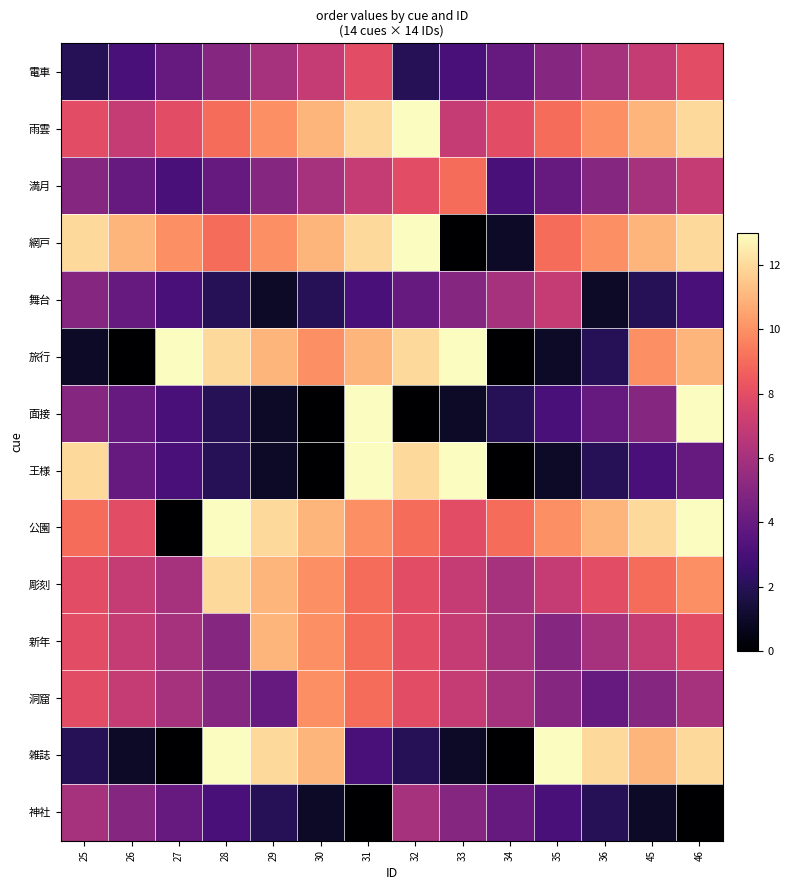

Reading left to right, transcribe all the data shown in this chart.

電車: 25=2	26=3	27=4	28=5	29=6	30=7	31=8	32=2	33=3	34=4	35=5	36=6	45=7	46=8
雨雲: 25=8	26=7	27=8	28=9	29=10	30=11	31=12	32=13	33=7	34=8	35=9	36=10	45=11	46=12
満月: 25=5	26=4	27=3	28=4	29=5	30=6	31=7	32=8	33=9	34=3	35=4	36=5	45=6	46=7
網戸: 25=12	26=11	27=10	28=9	29=10	30=11	31=12	32=13	33=0	34=1	35=9	36=10	45=11	46=12
舞台: 25=5	26=4	27=3	28=2	29=1	30=2	31=3	32=4	33=5	34=6	35=7	36=1	45=2	46=3
旅行: 25=1	26=0	27=13	28=12	29=11	30=10	31=11	32=12	33=13	34=0	35=1	36=2	45=10	46=11
面接: 25=5	26=4	27=3	28=2	29=1	30=0	31=13	32=0	33=1	34=2	35=3	36=4	45=5	46=13
王様: 25=12	26=4	27=3	28=2	29=1	30=0	31=13	32=12	33=13	34=0	35=1	36=2	45=3	46=4
公園: 25=9	26=8	27=0	28=13	29=12	30=11	31=10	32=9	33=8	34=9	35=10	36=11	45=12	46=13
彫刻: 25=8	26=7	27=6	28=12	29=11	30=10	31=9	32=8	33=7	34=6	35=7	36=8	45=9	46=10
新年: 25=8	26=7	27=6	28=5	29=11	30=10	31=9	32=8	33=7	34=6	35=5	36=6	45=7	46=8
洞窟: 25=8	26=7	27=6	28=5	29=4	30=10	31=9	32=8	33=7	34=6	35=5	36=4	45=5	46=6
雑誌: 25=2	26=1	27=0	28=13	29=12	30=11	31=3	32=2	33=1	34=0	35=13	36=12	45=11	46=12
神社: 25=6	26=5	27=4	28=3	29=2	30=1	31=0	32=6	33=5	34=4	35=3	36=2	45=1	46=0